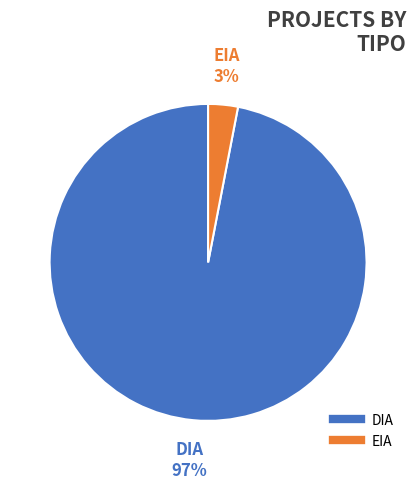

Is there a majority slice in this chart?

Yes